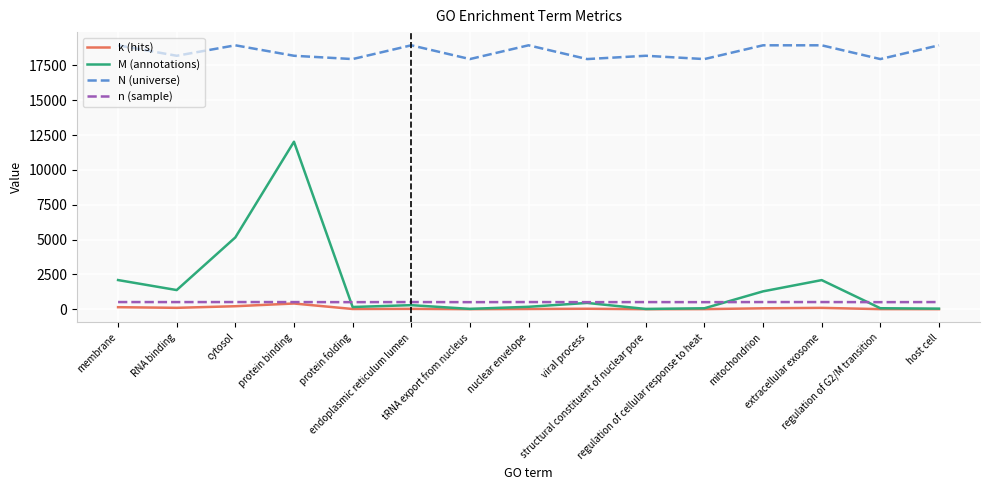

At how many categories does at least one series exceed 14658?

15